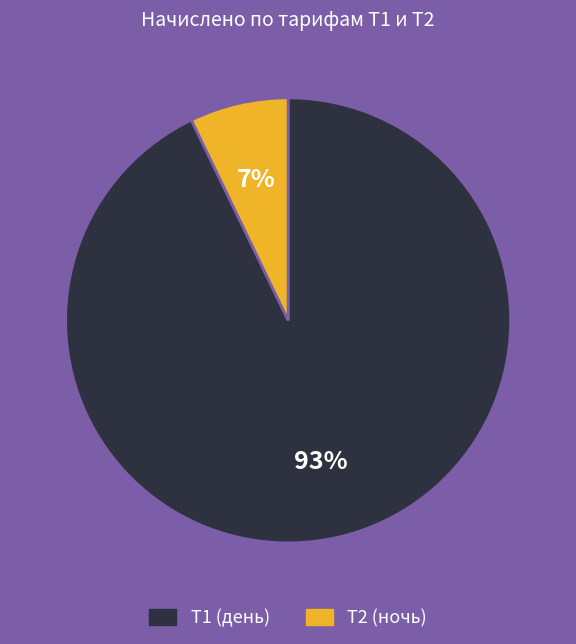

What percentage is the Т1 (день) slice, to the nearest percent?

93%